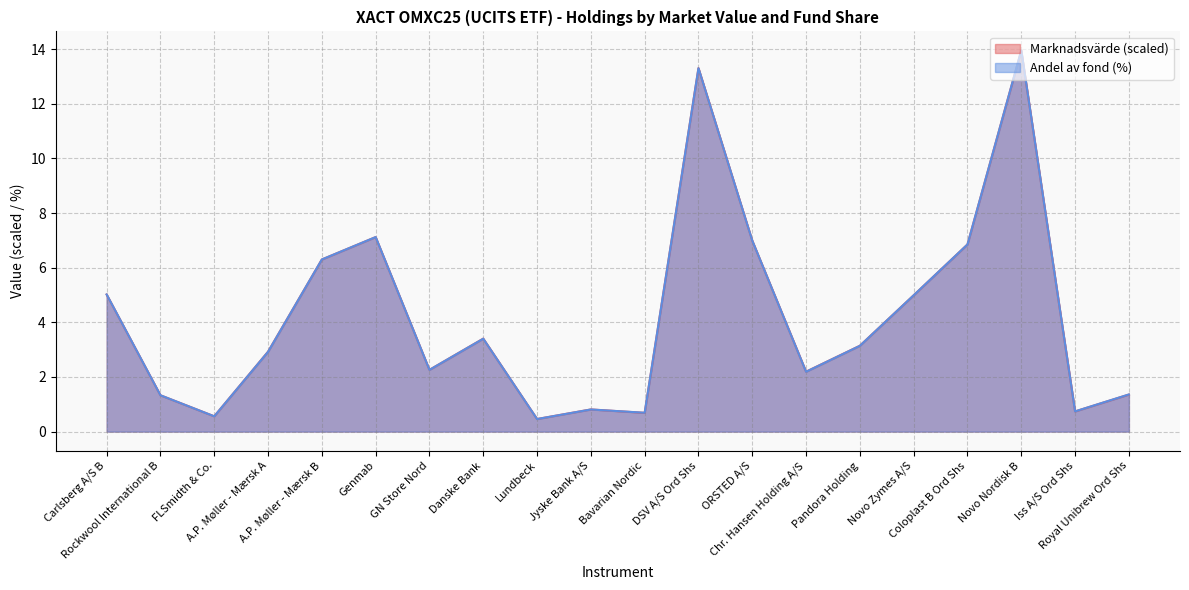

Does the chart display data point markers on the line(s)?

No